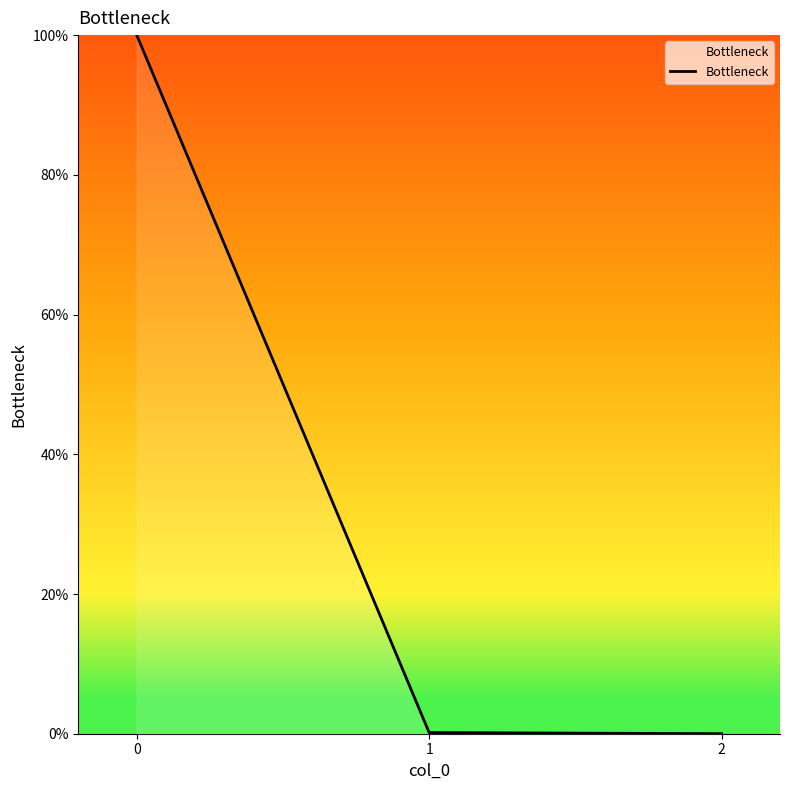

The chart shows a value of 140.9 at 0. True or false?

False